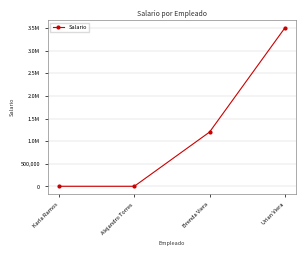

What is the label of the 3rd point from the left?

Brenda Viera